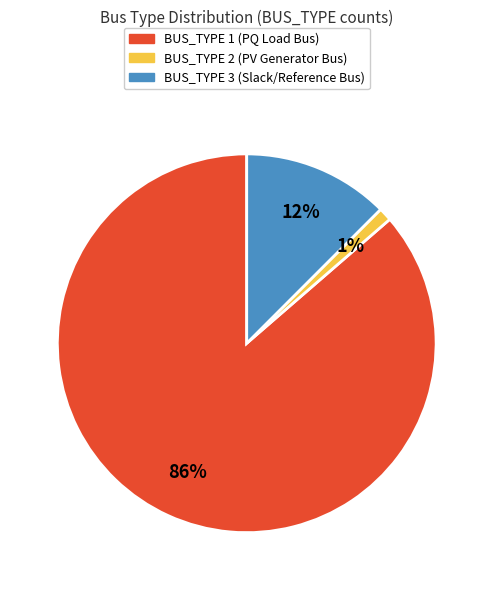

Between BUS_TYPE 1 and BUS_TYPE 3, which is larger?

BUS_TYPE 1